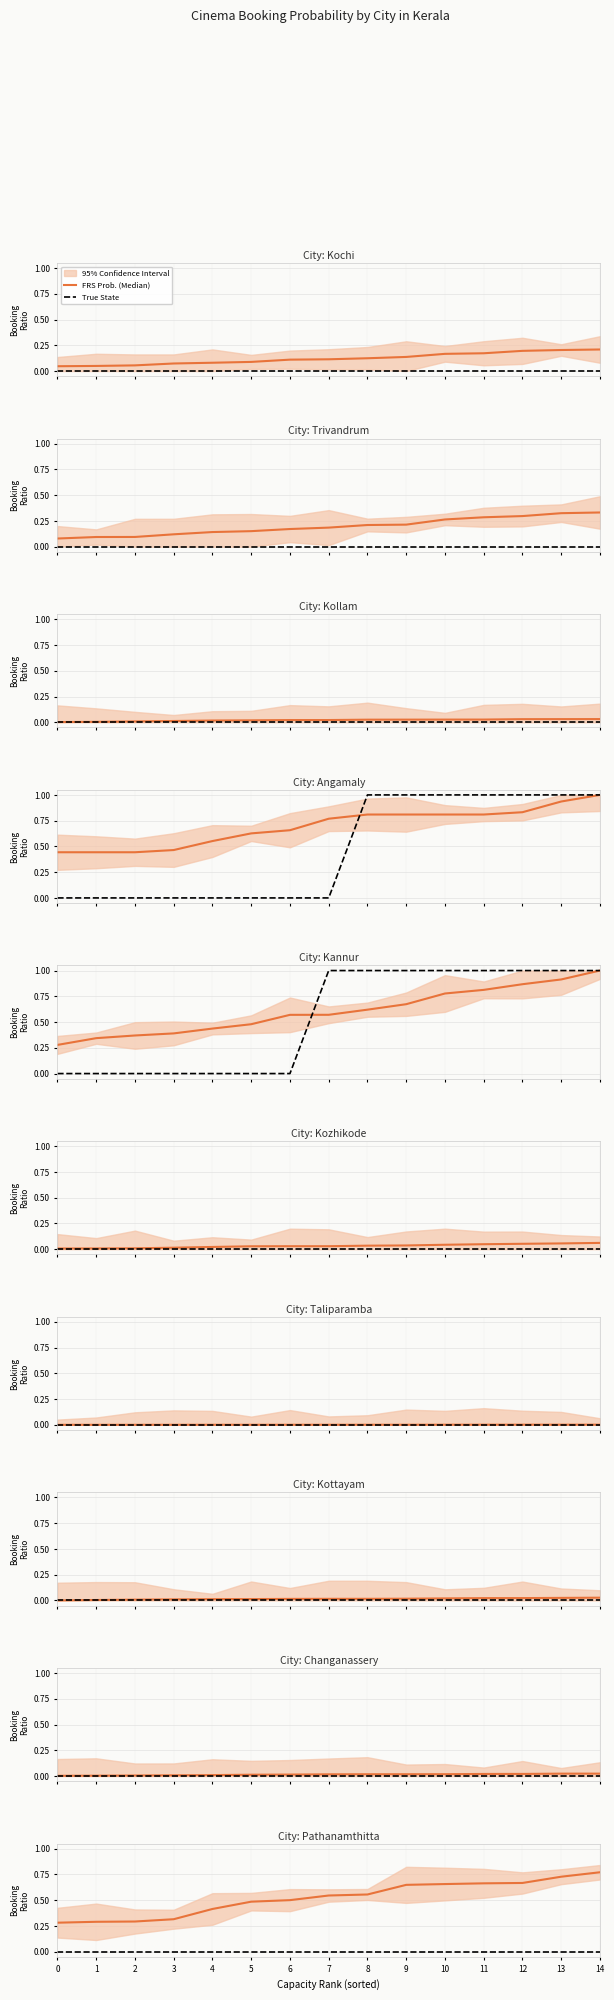

True or false: FRS Prob. (Median) has more than 1 interior local peaks.

False